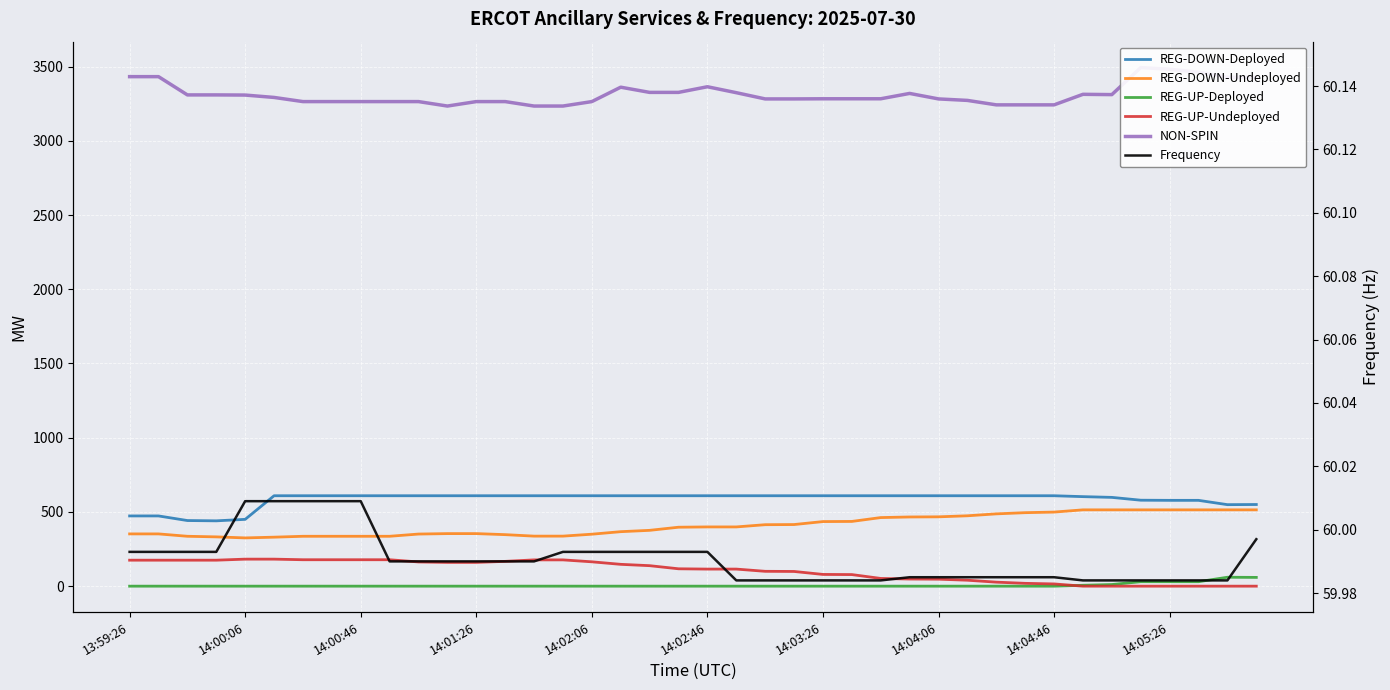

What is the approximate value of REG-DOWN-Deployed at 14:03:26?

609.0